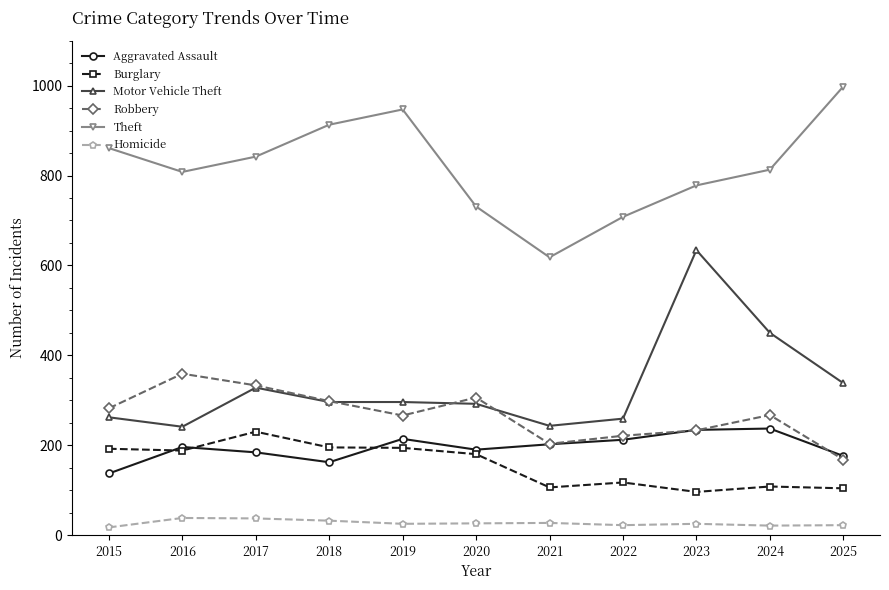

How many series are shown in this chart?

6